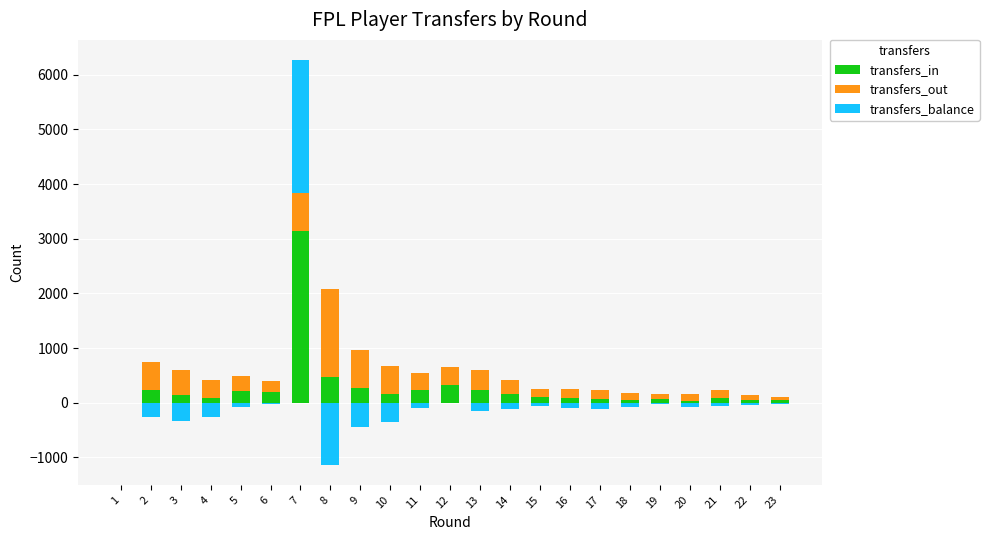

At how many categories does at least one series exceed 1210?

2